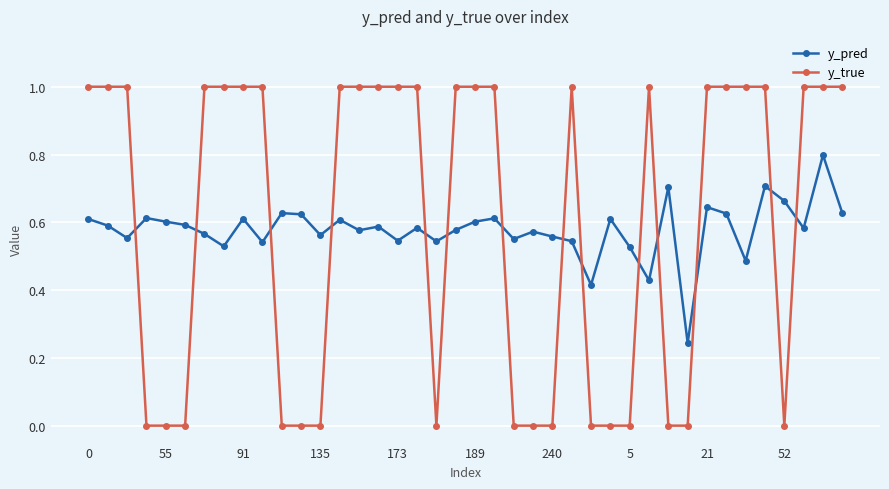

Which series has the widest spread of values?

y_true